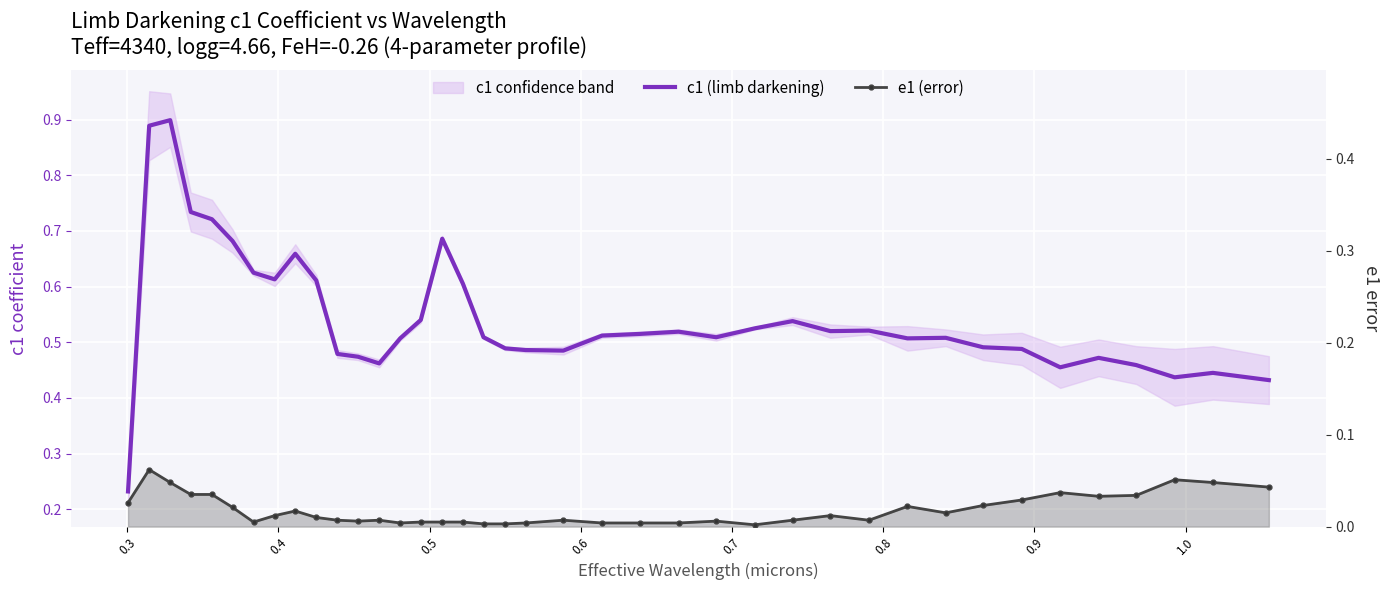

What is the greatest value displayed?

0.9